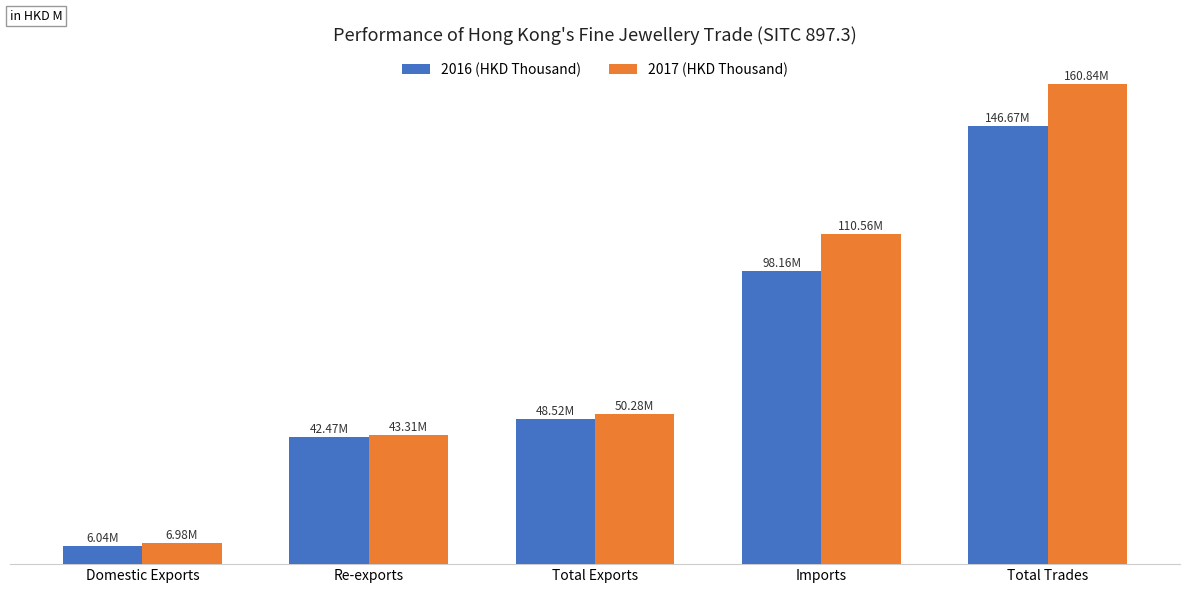

Is it true that 2017 (HKD Thousand) equals 9103696.4 at Re-exports?

False